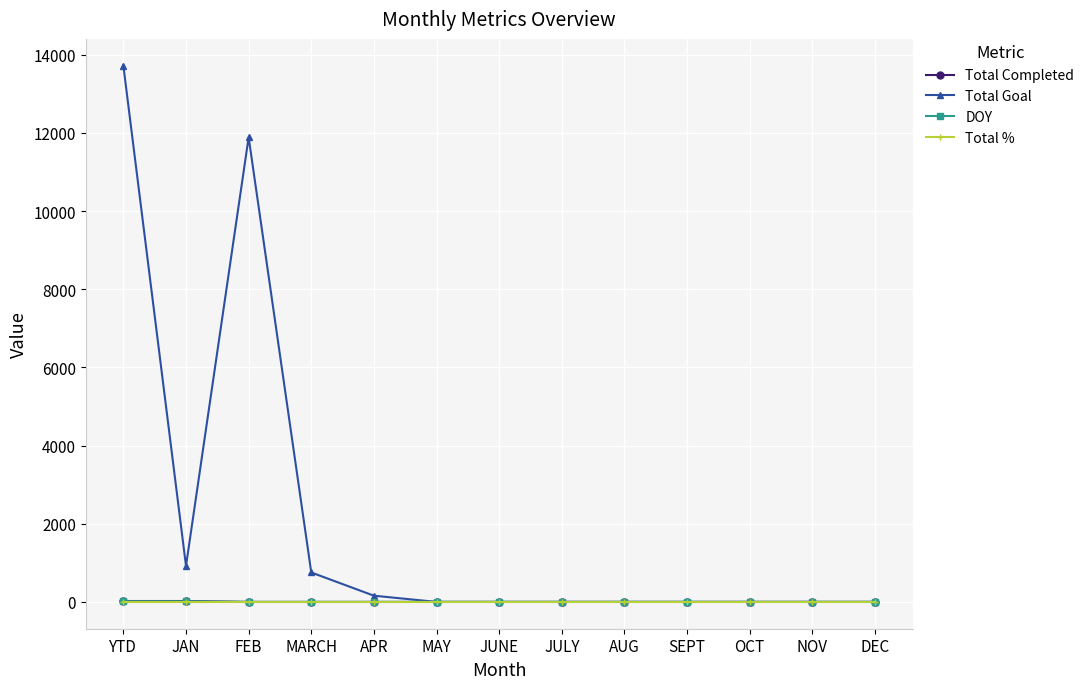

The Total Goal series shows 13721 at YTD. True or false?

True